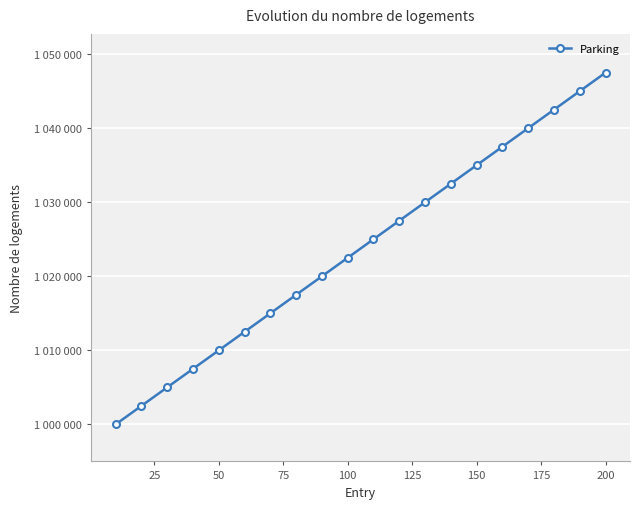

Is this an area chart (filled region under the line)?

No